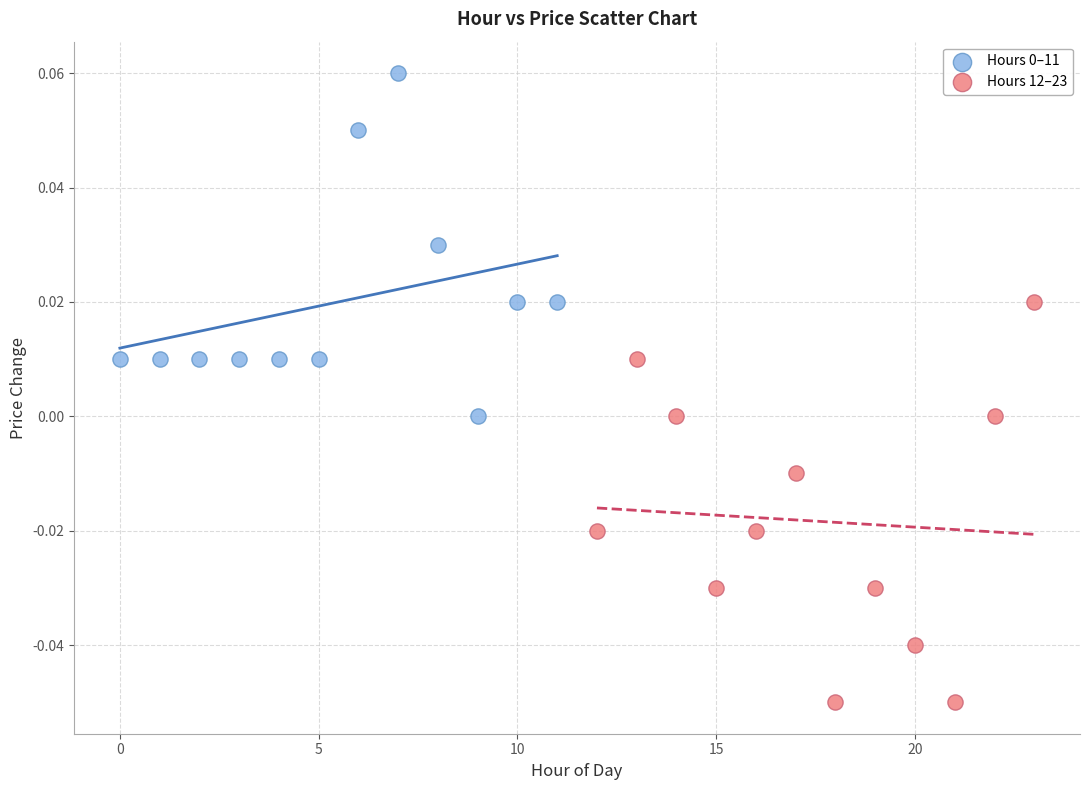

Which series contains the lowest Y value?

Hours 12–23